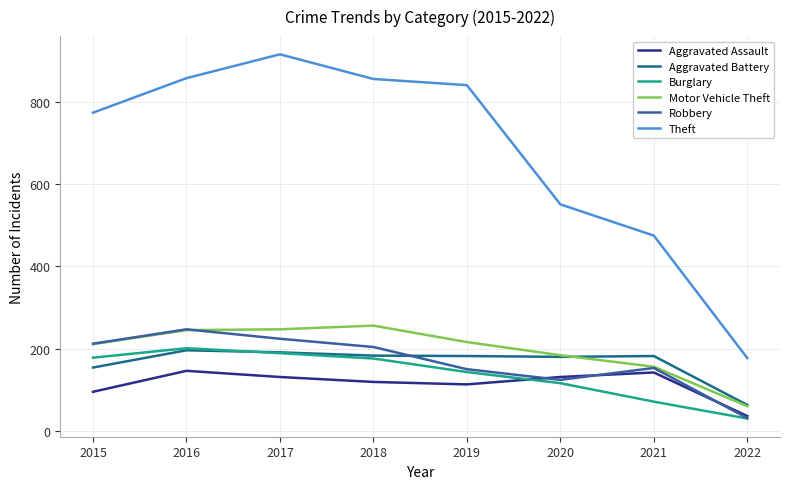

At which label does Aggravated Battery reach its minimum?

2022